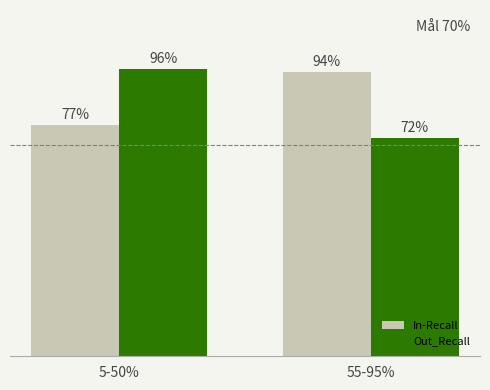

True or false: Out_Recall has a value of 1.0 at 5-50%.

True